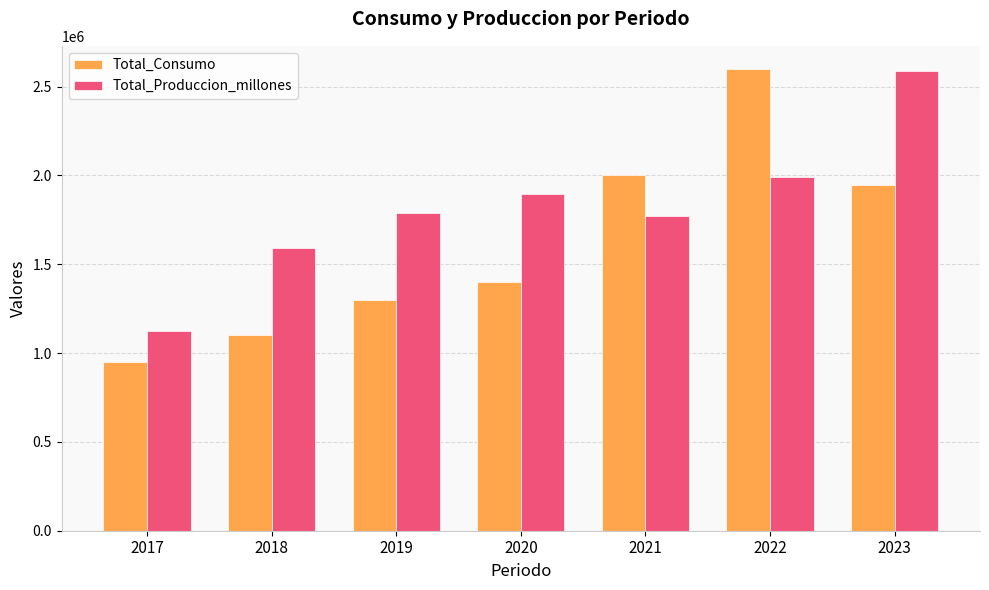

What value does the Total_Consumo series have at 2023, to the nearest 50?

1947000